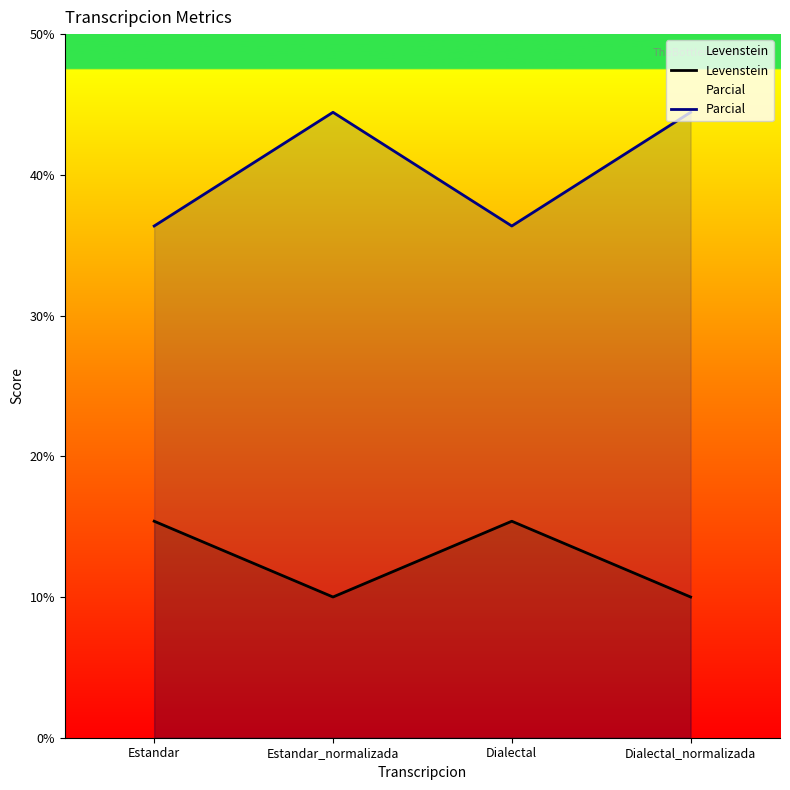

True or false: Parcial and Levenstein intersect in this chart.

False